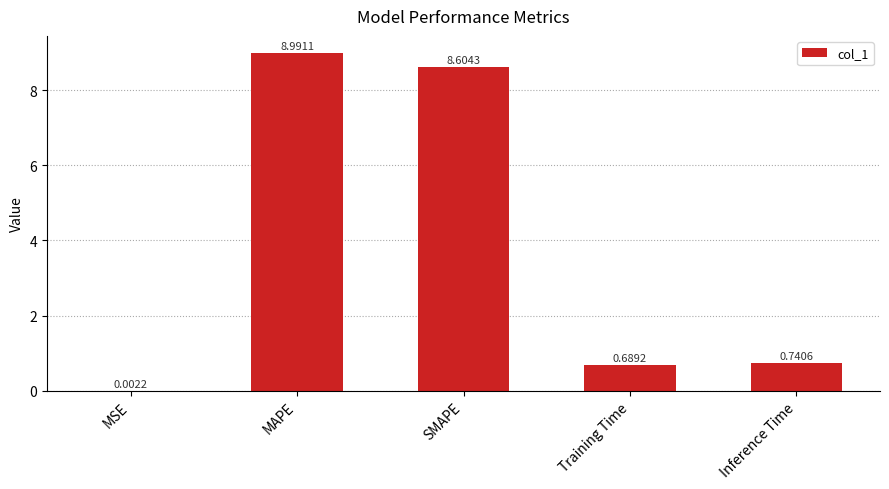

Between SMAPE and MSE, which is larger?

SMAPE